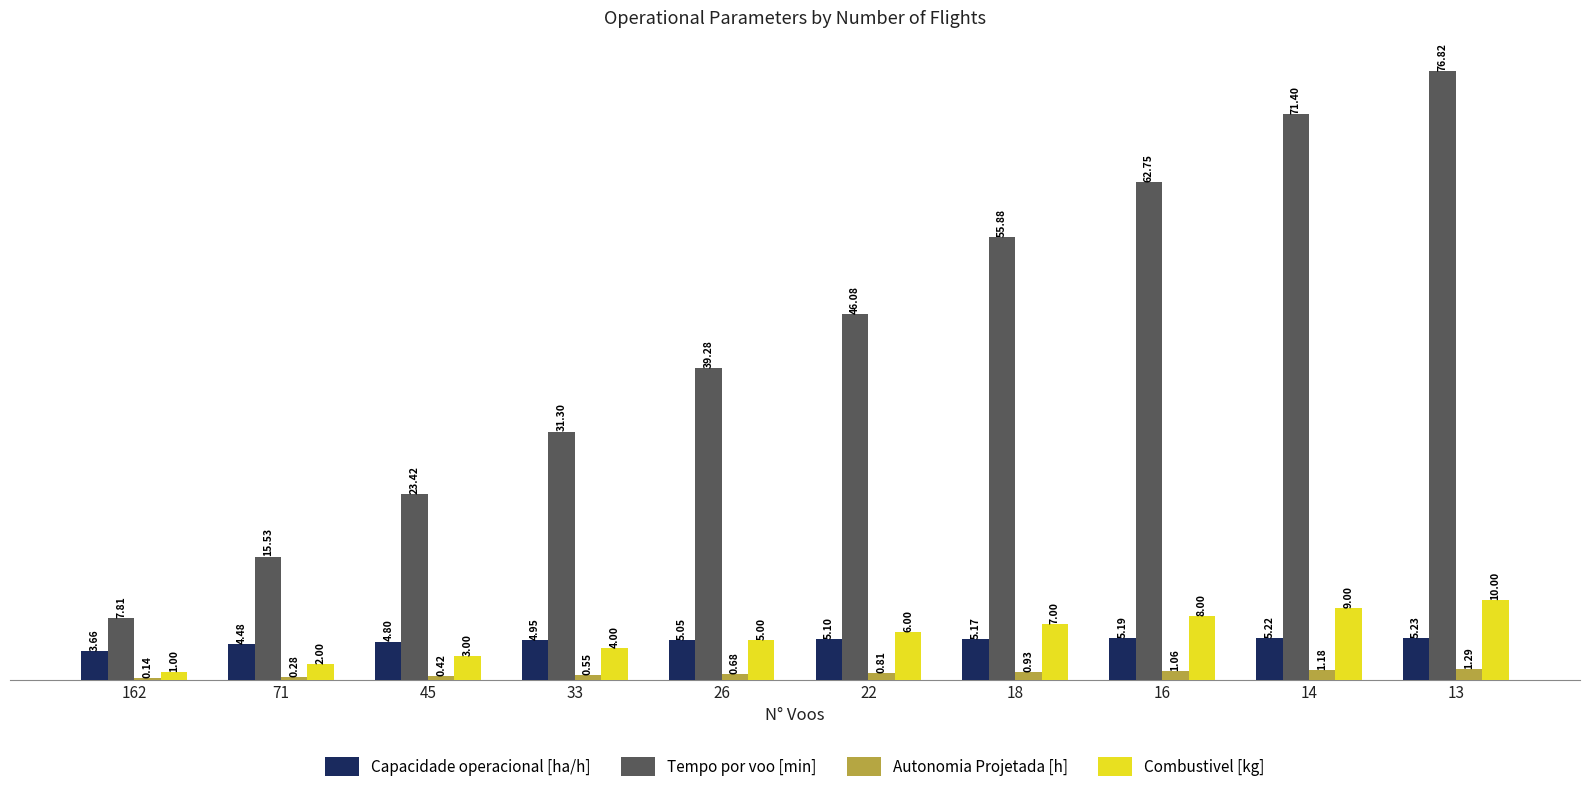

Count the number of data series in this chart.

4